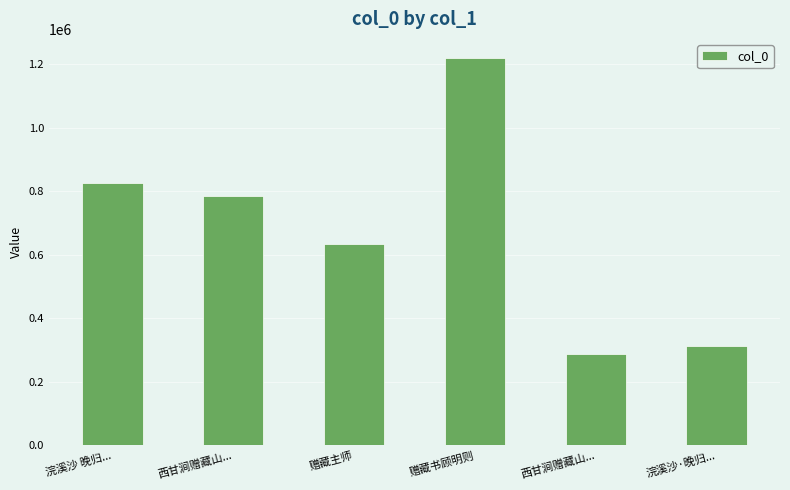

What is the change in value from 浣溪沙 晚归... to 西甘涧赠藏山...?

-540726